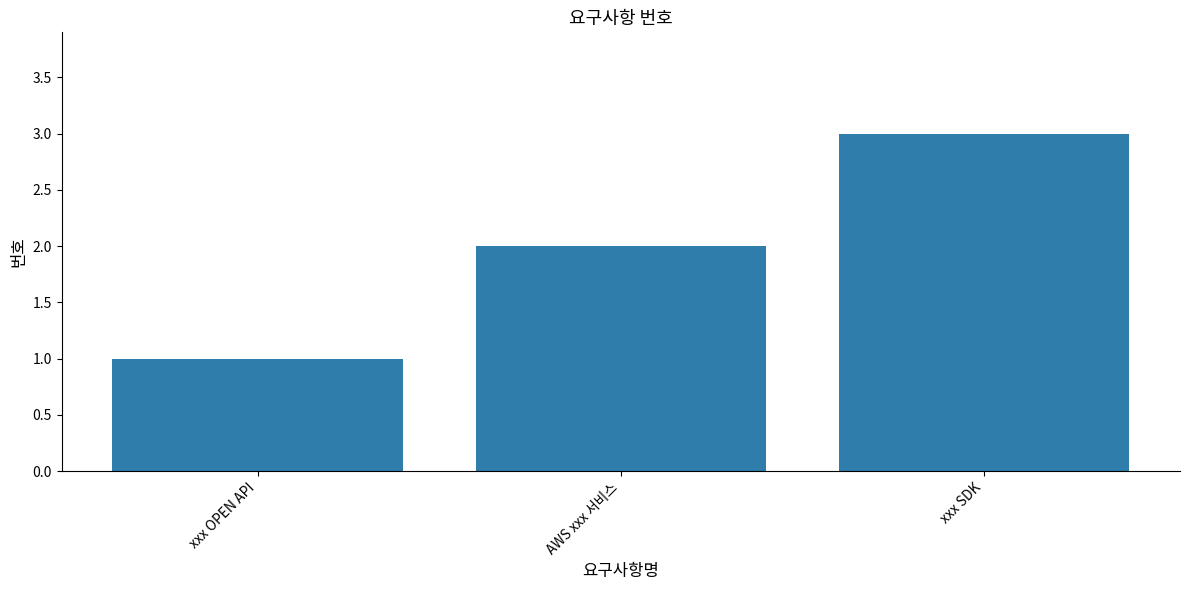

True or false: the data shows 1 at xxx OPEN API.

True